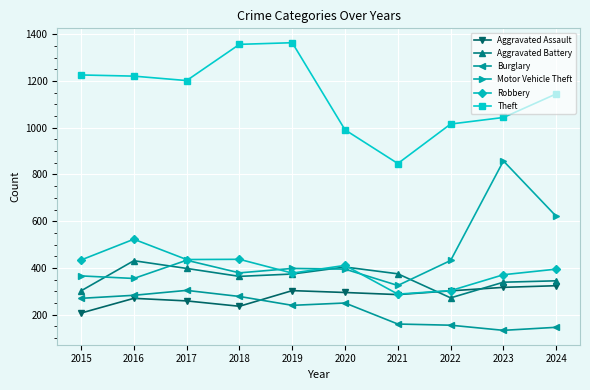

True or false: Robbery and Burglary cross at least once.

False